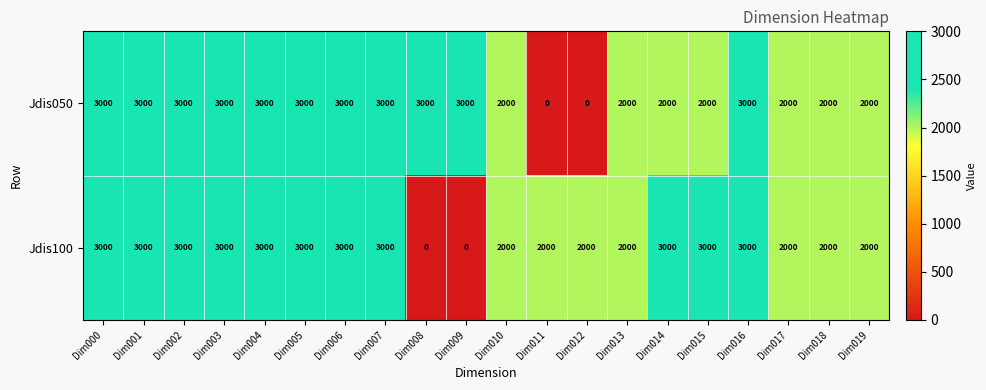

How many positive values does the Jdis100 series have?

18